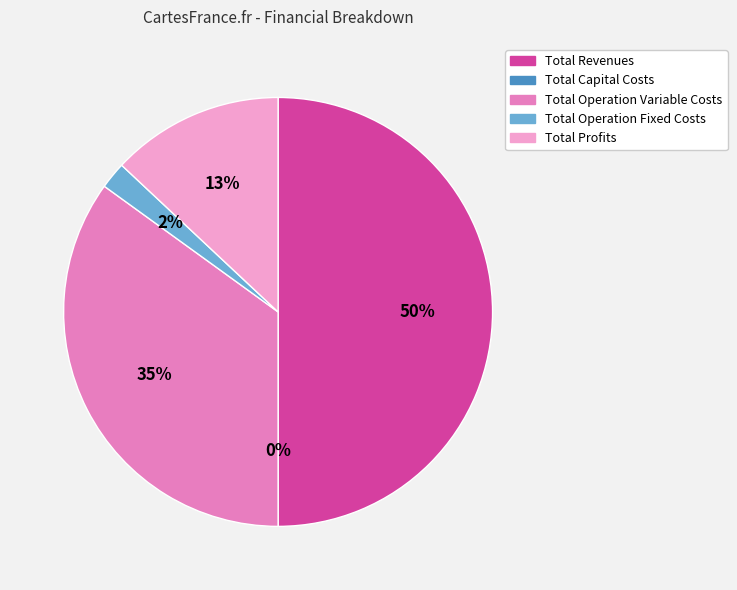

Which slice represents more than half of the pie?

Total Revenues